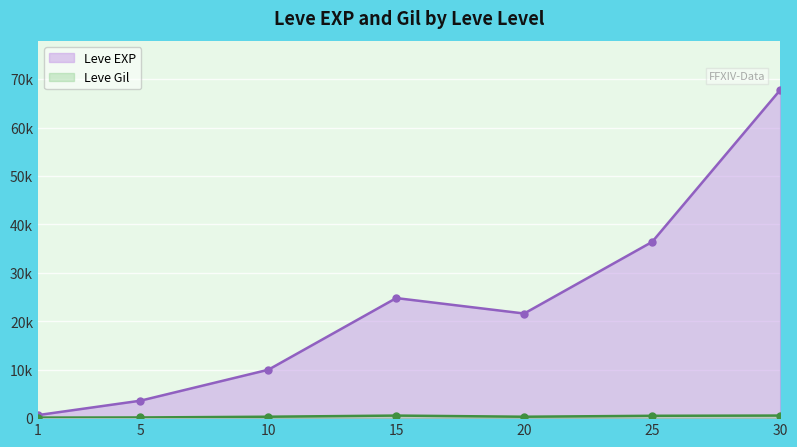

Is the value of Leve Gil at 30 greater than the value of Leve EXP at 30?

No